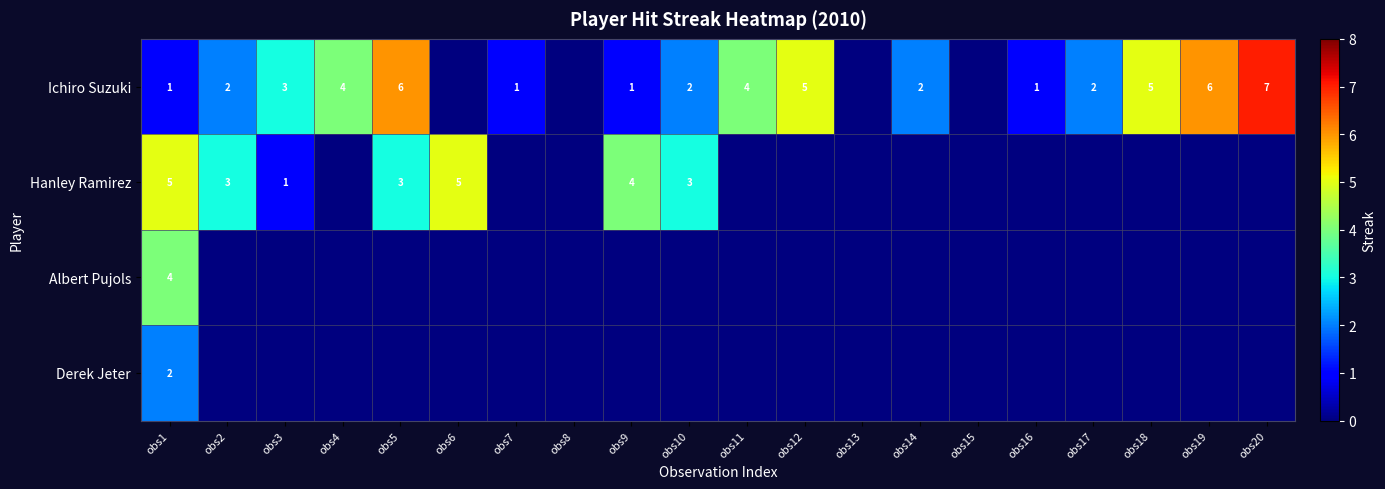

At which category does the chart reach its peak across all series?

obs20